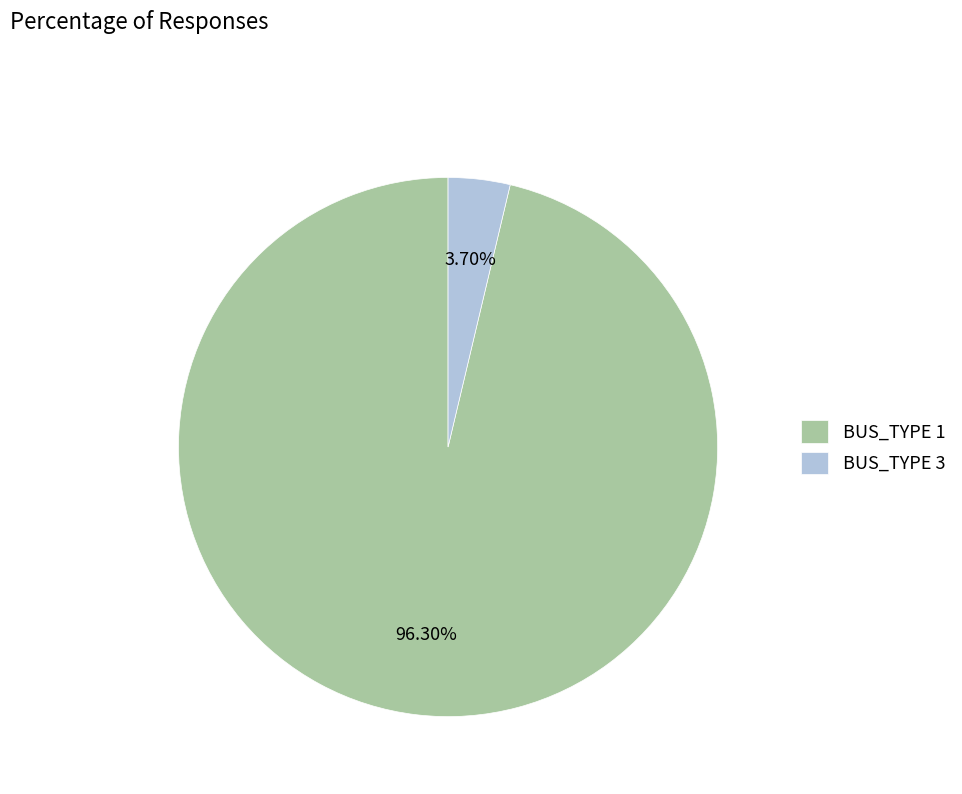

Approximately how many times larger is the value at BUS_TYPE 1 compared to BUS_TYPE 3?

26.0